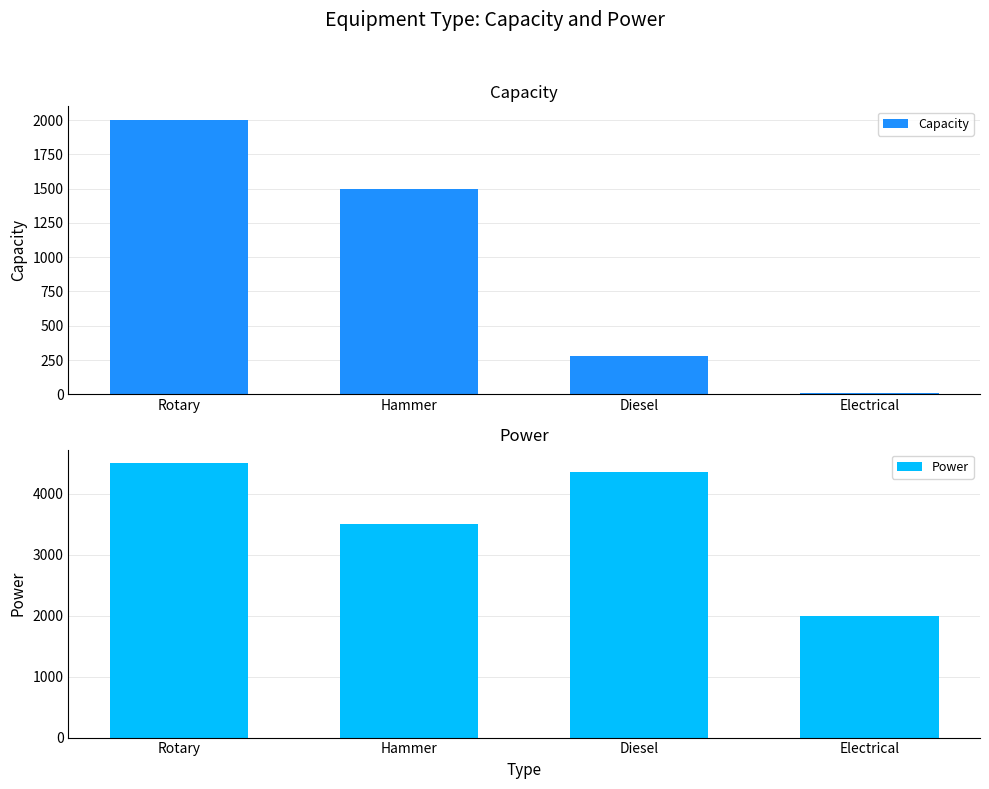

Is the value of Capacity at Diesel greater than the value of Power at Rotary?

No